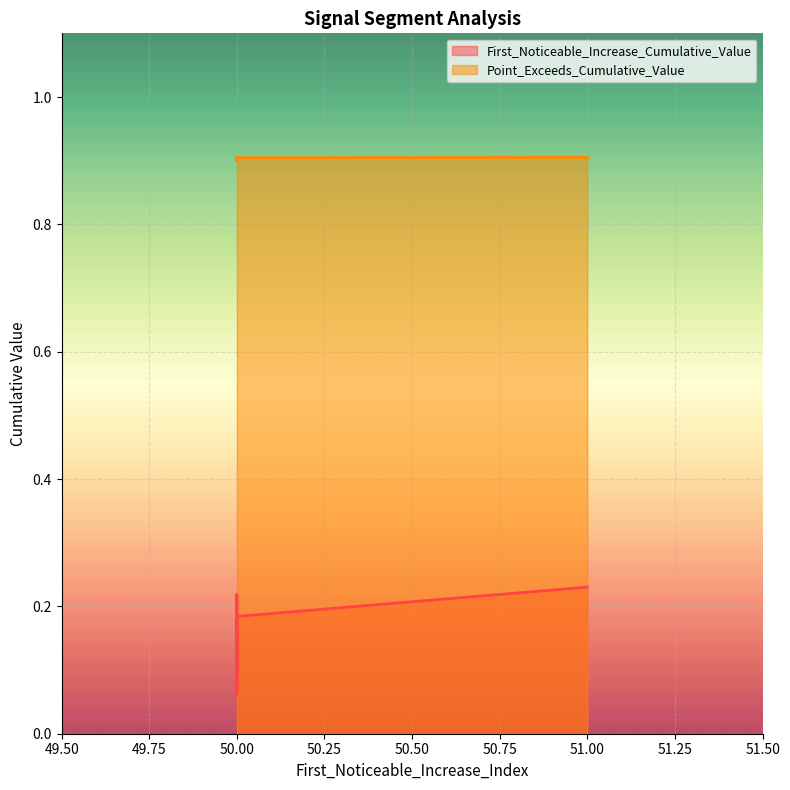

What is the sum of all First_Noticeable_Increase_Cumulative_Value values?

1.3